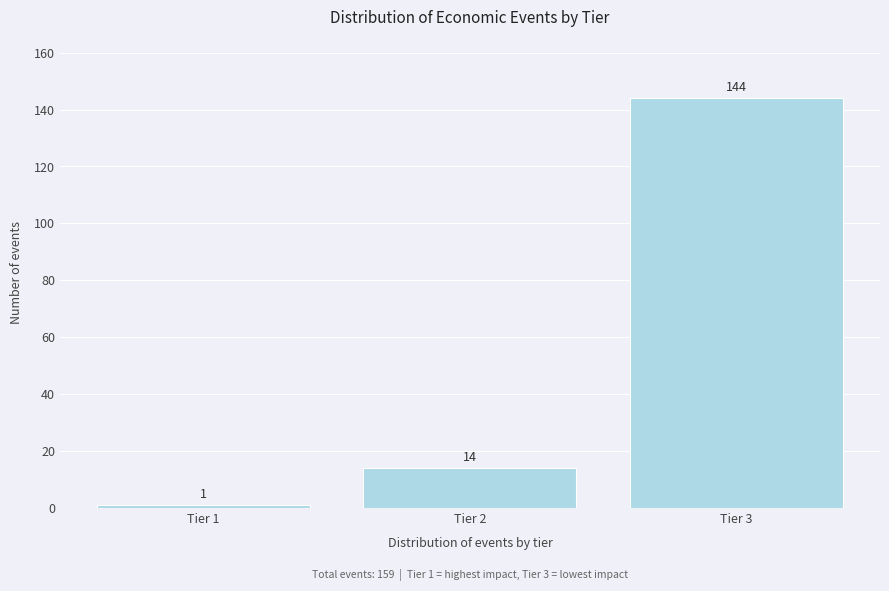

Reading left to right, transcribe all the data shown in this chart.

1	14	144